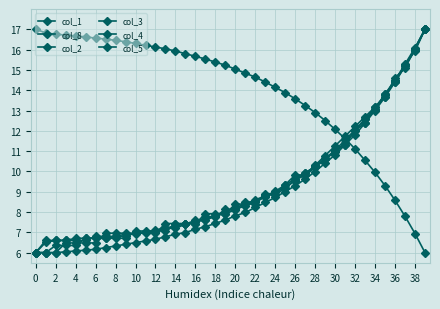

True or false: col_3 and col_5 cross at least once.

True